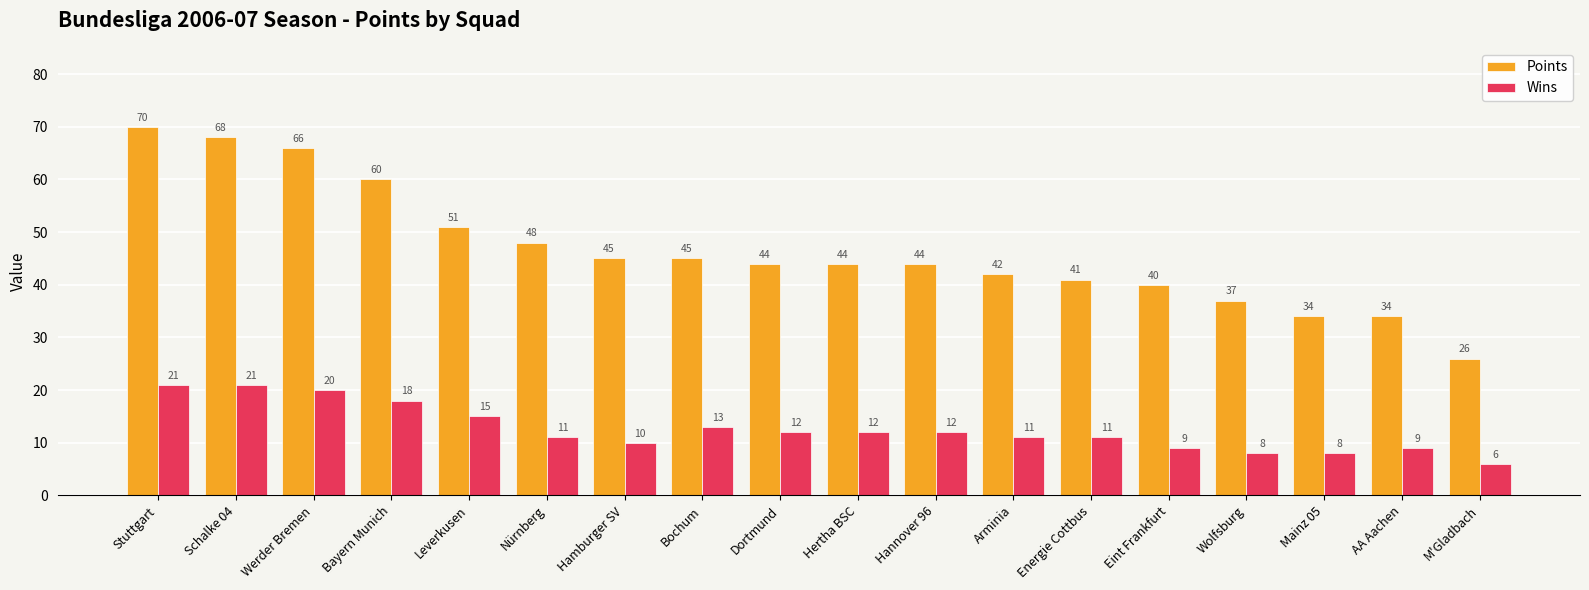

Is the value of Wins at Eint Frankfurt greater than the value of Points at Hannover 96?

No